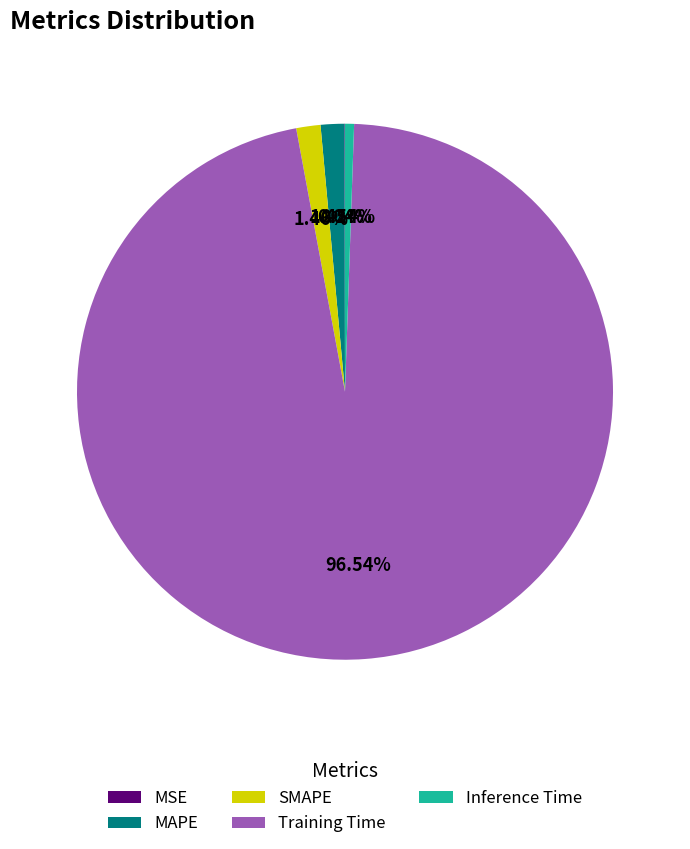

Which has a higher value, SMAPE or Inference Time?

SMAPE